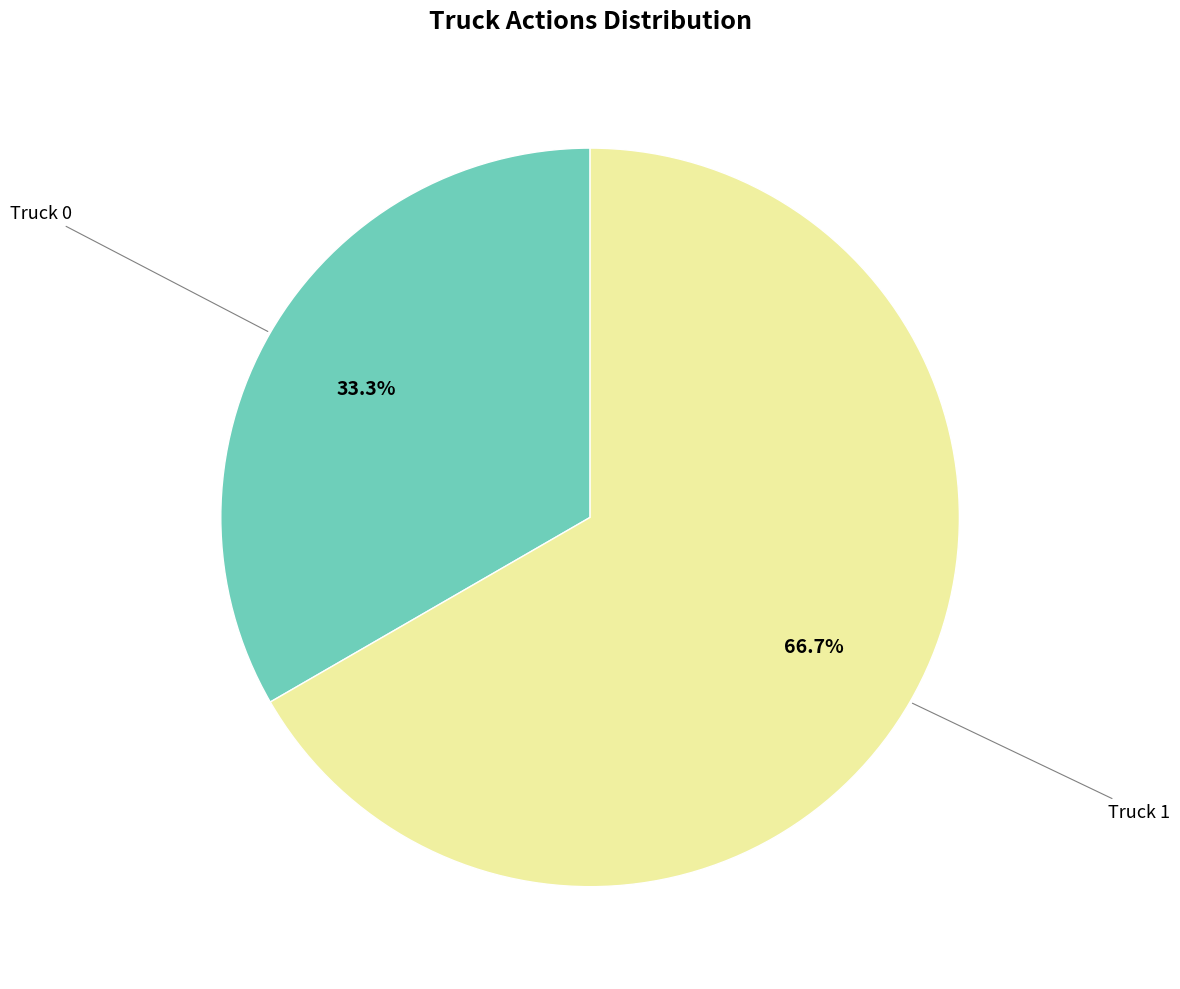

Is there any slice that represents more than half of the pie?

Yes